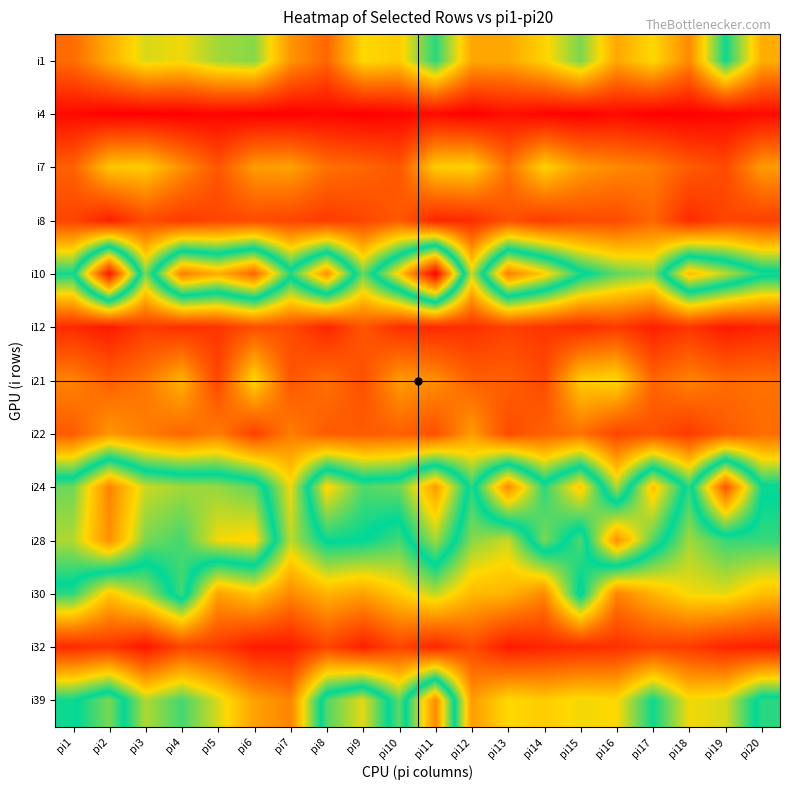

At how many categories does at least one series exceed 39?

20